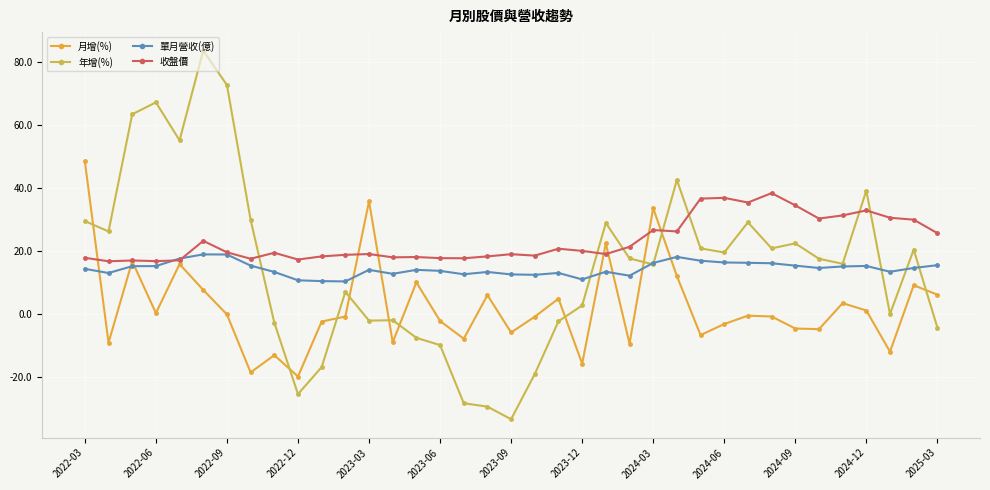

True or false: 單月營收(億) and 年增(%) cross at least once.

True